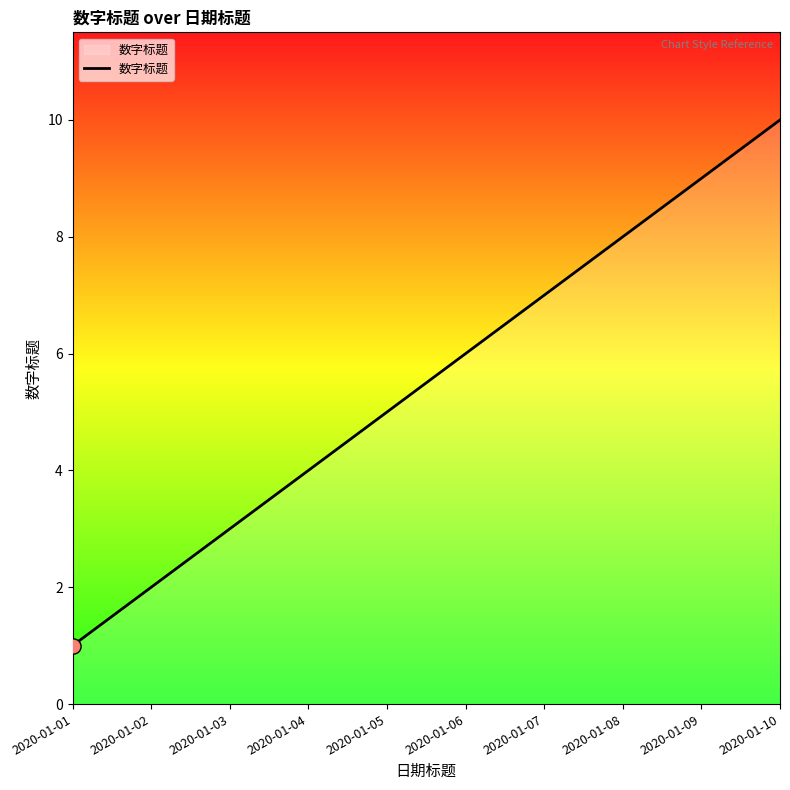

What is the change in value from 2020-01-04 to 2020-01-09?

+5